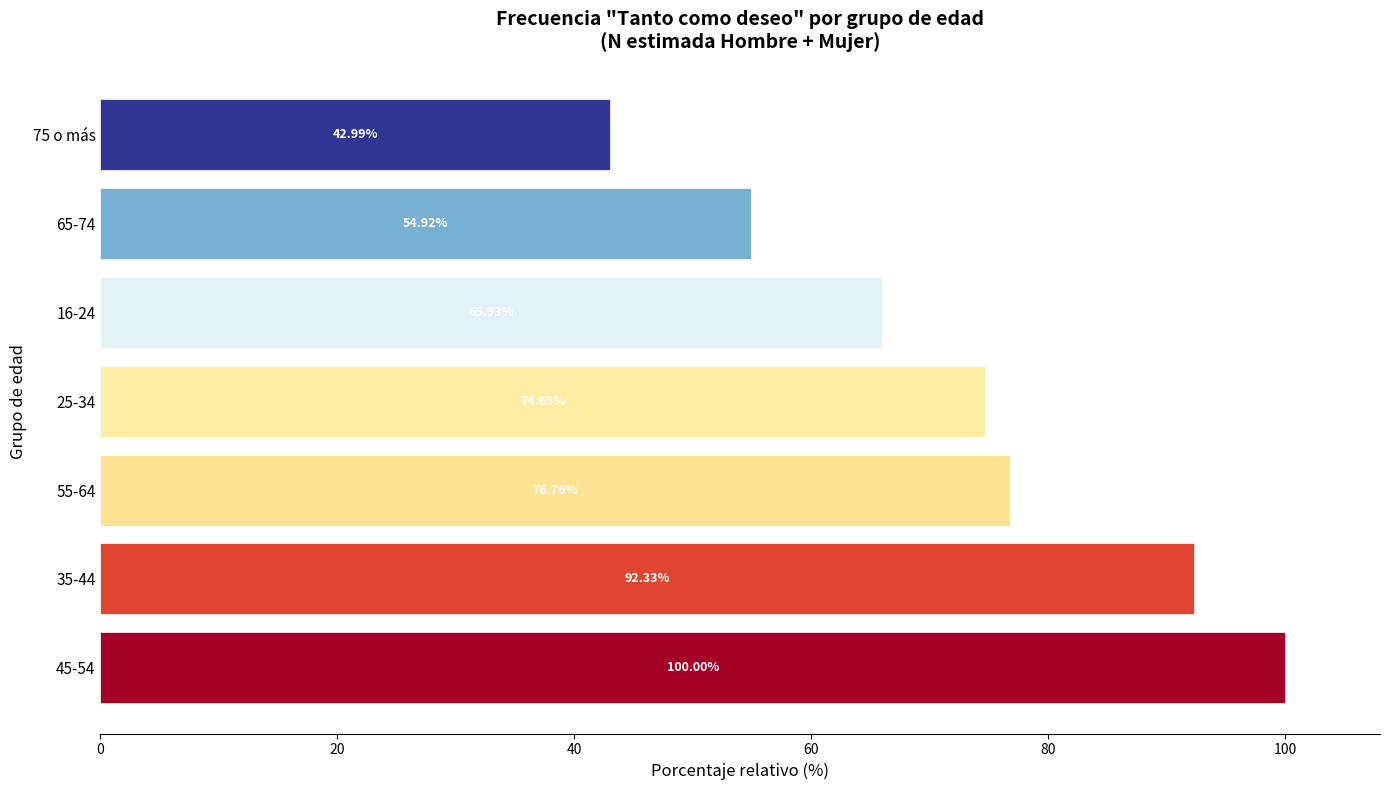

What is the difference between the maximum and minimum values?

57.0